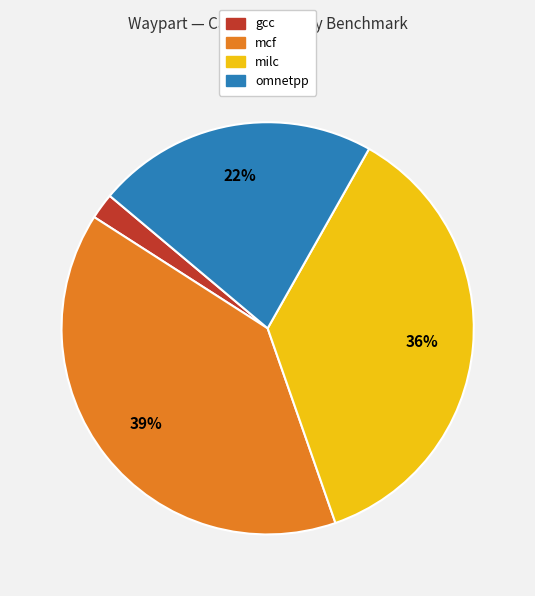

Count the number of slices in the pie.

4